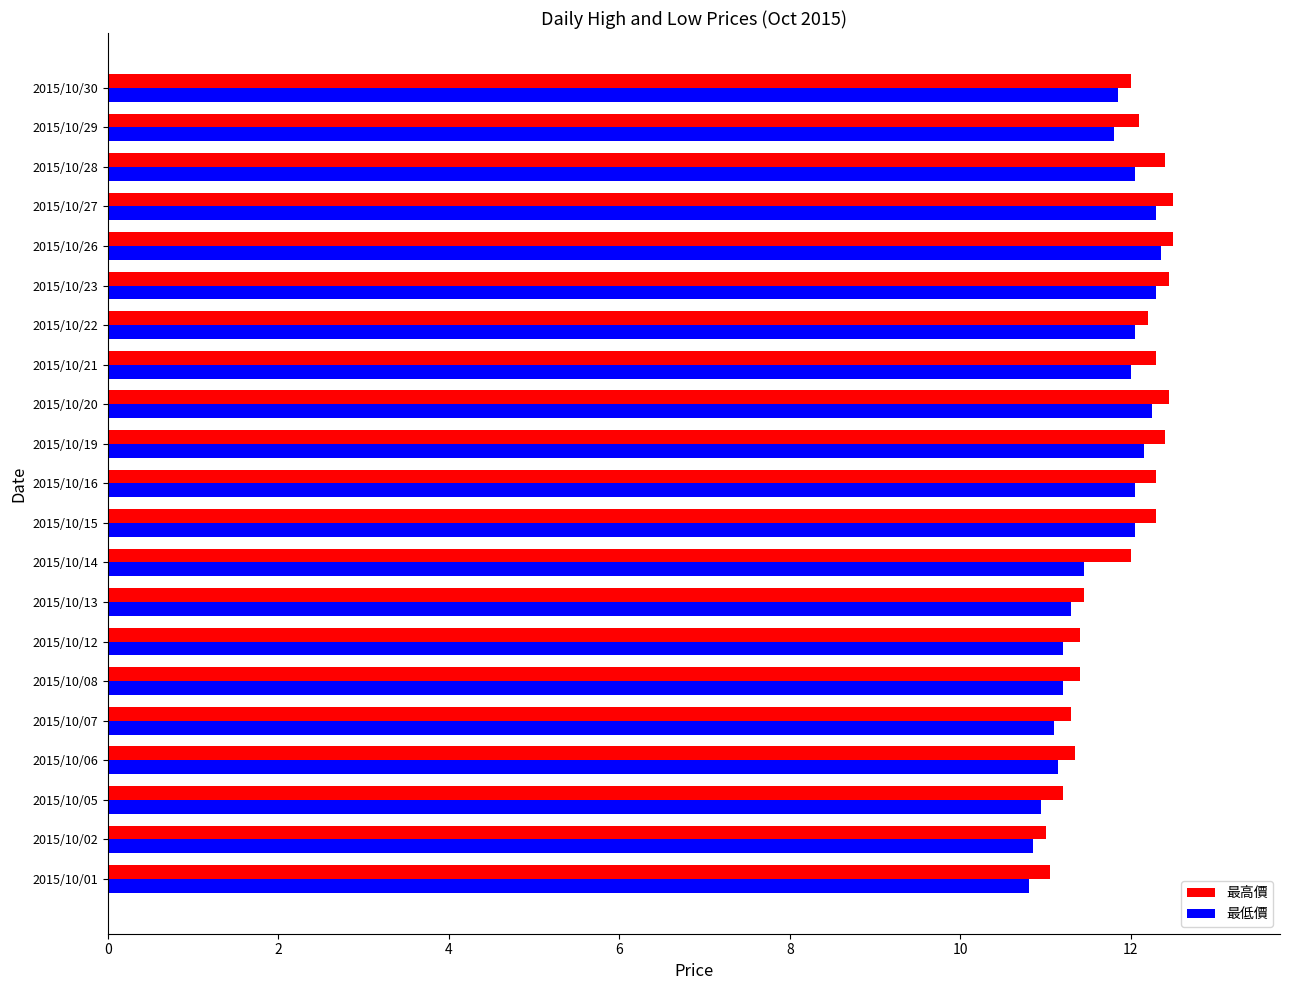

Is the value of 最低價 at 2015/10/06 greater than the value of 最高價 at 2015/10/28?

No